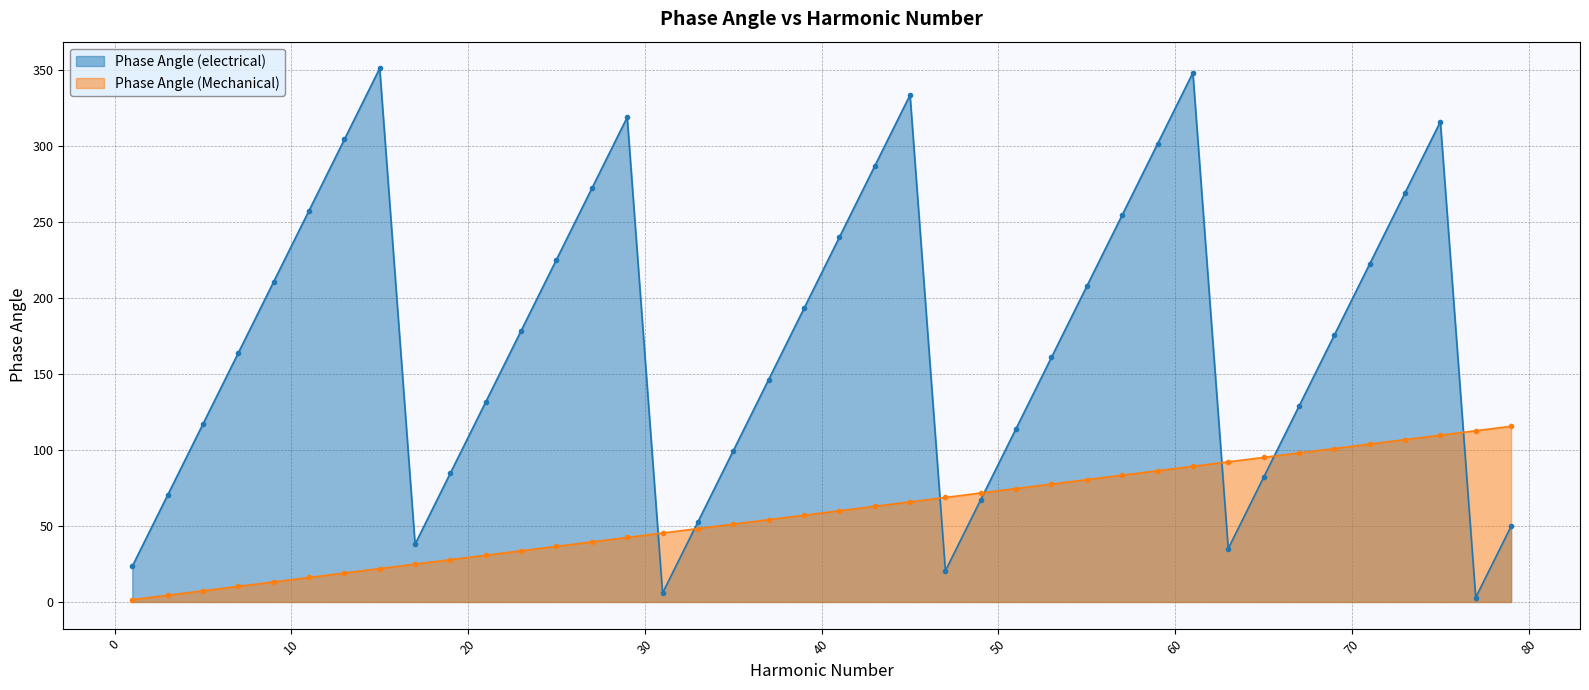

The value of Phase Angle (electrical) at 57 is 254.6. True or false?

True